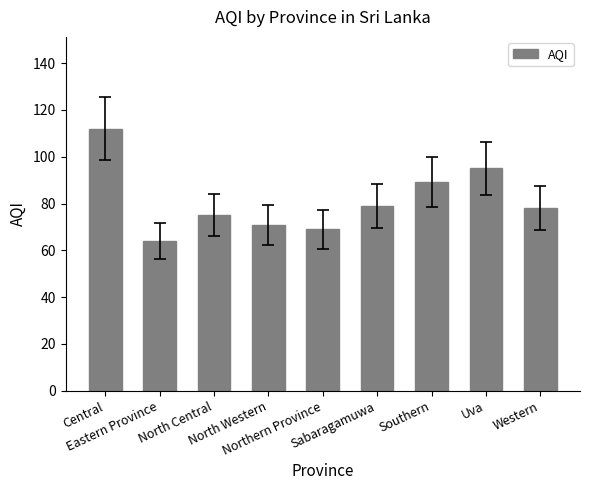

What is the difference between the maximum and minimum values?

48